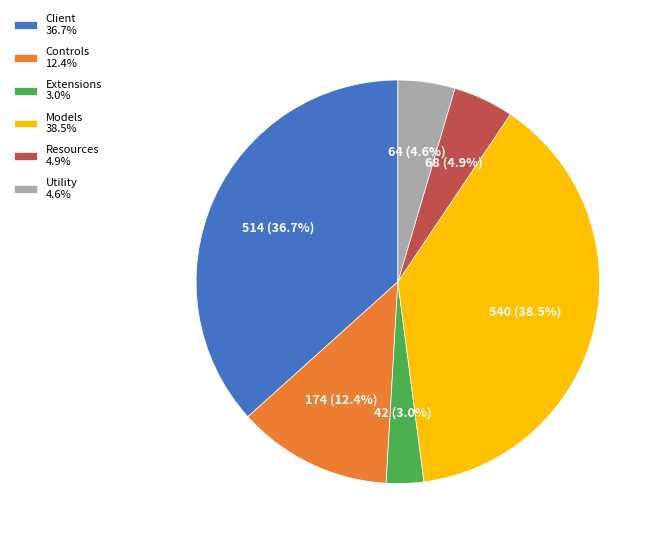

What percentage is NOT represented by Utility 4.6%?

95.4%